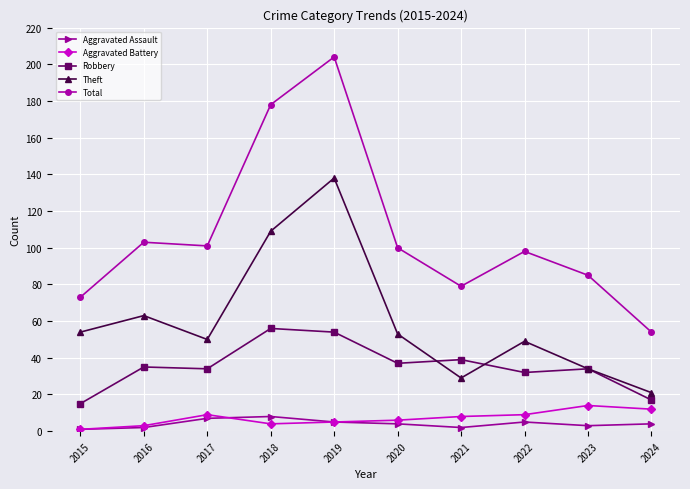

What is the difference between the highest and lowest values at 2019?

199